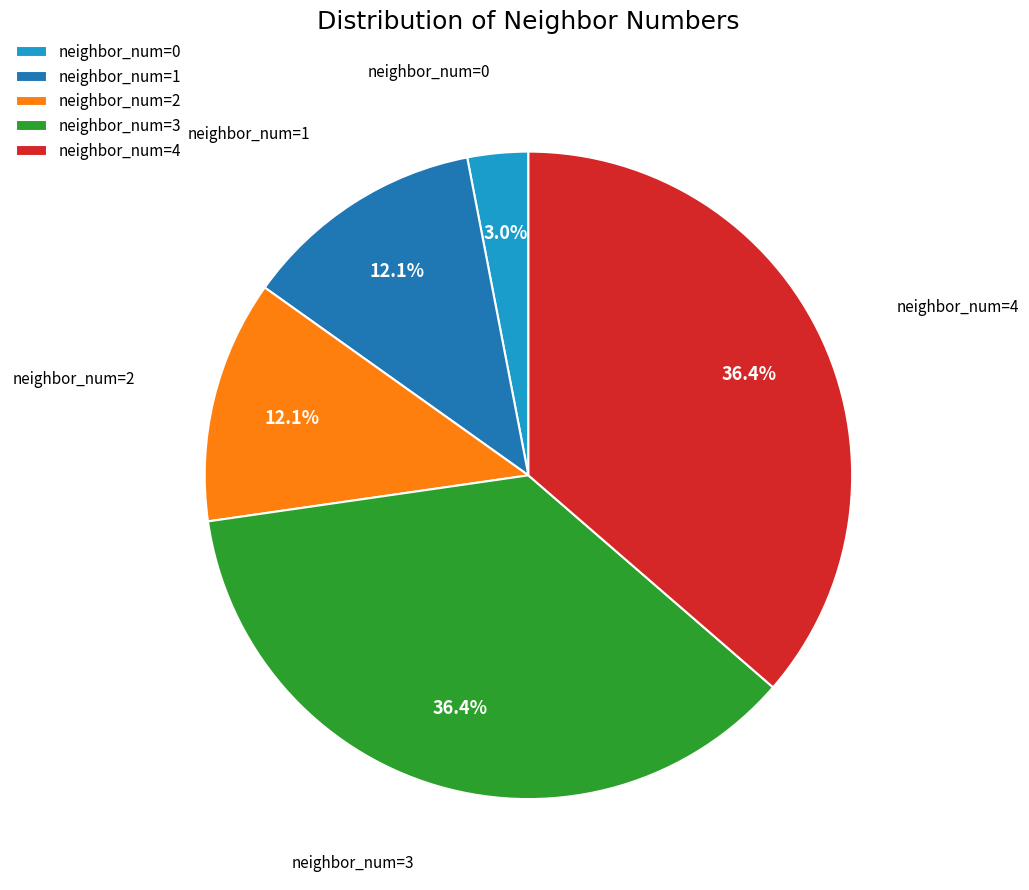

Does any single category account for the majority?

No